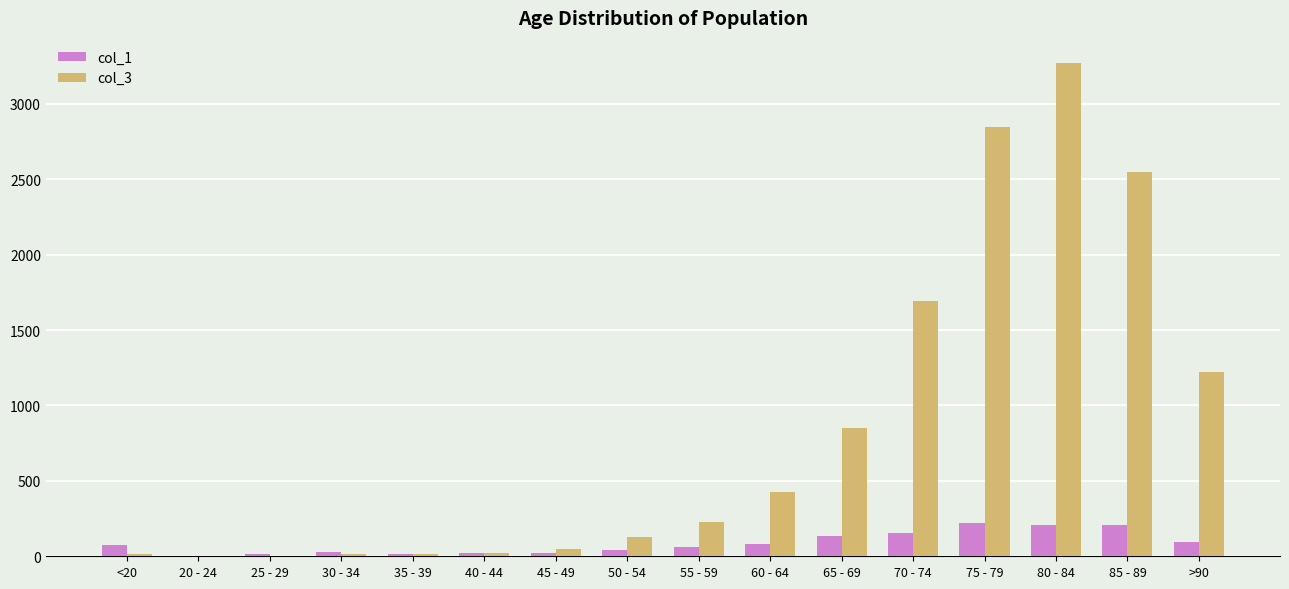

At which category does the chart reach its peak across all series?

80 - 84